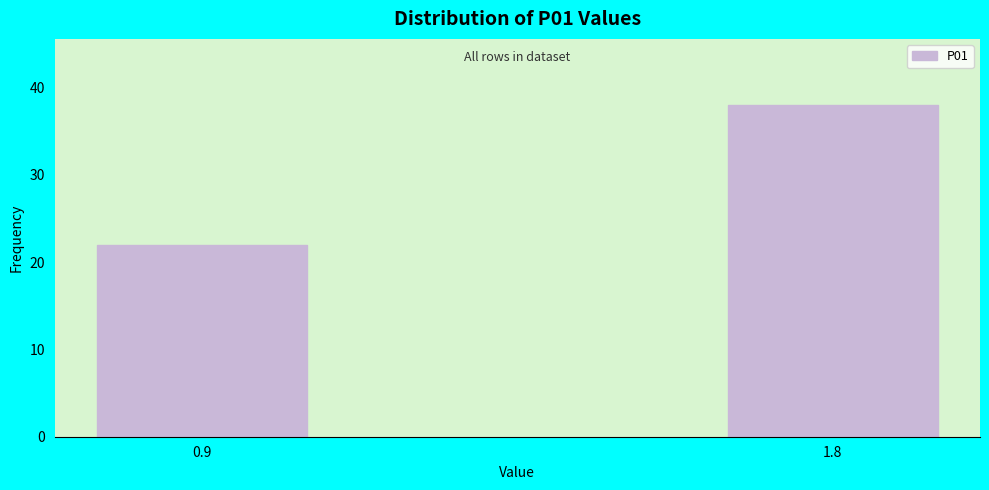

Reading left to right, what are all the values shown in this chart?

22	38